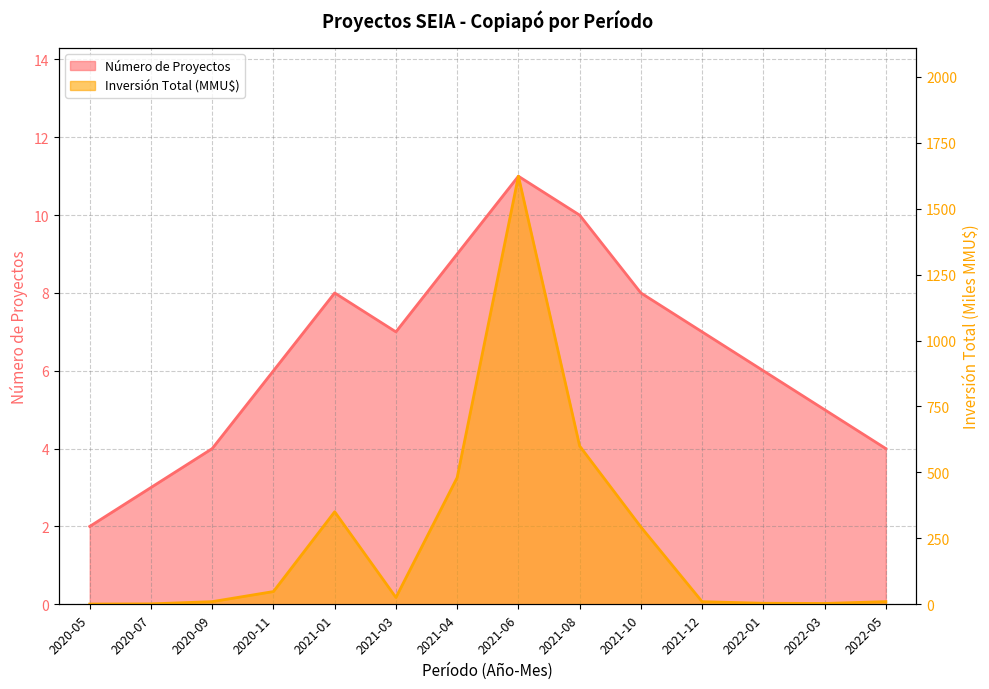

At which label does Número de Proyectos first exceed 7?

2021-01